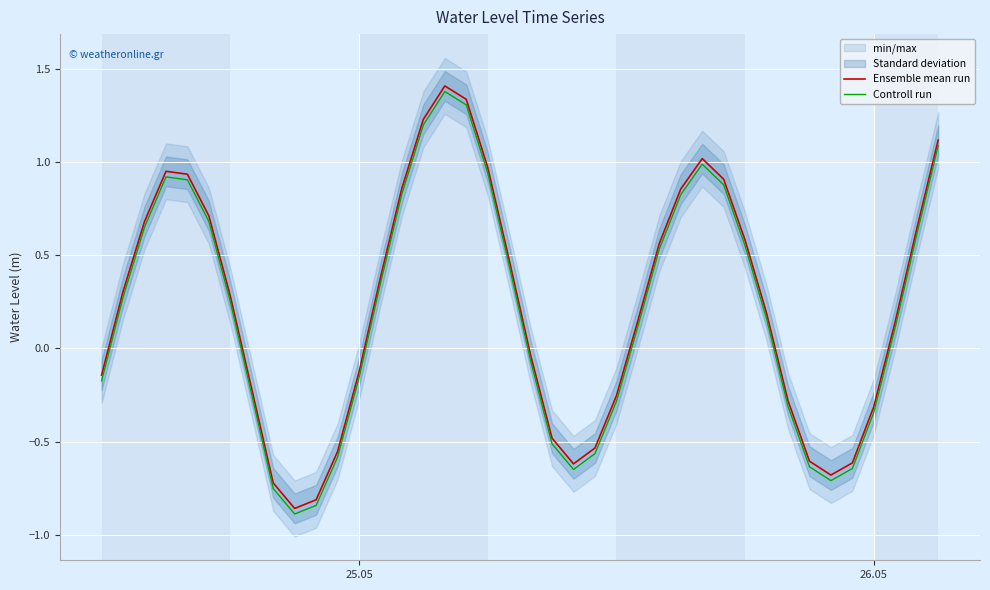

True or false: Controll run and Ensemble mean run cross at least once.

False